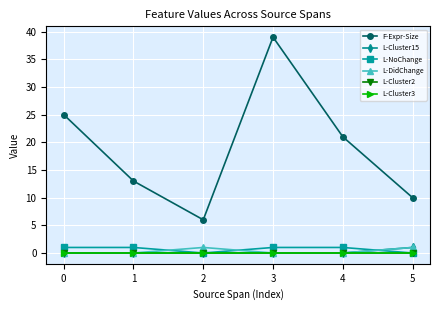

At which category is the sum across all series the highest?

3